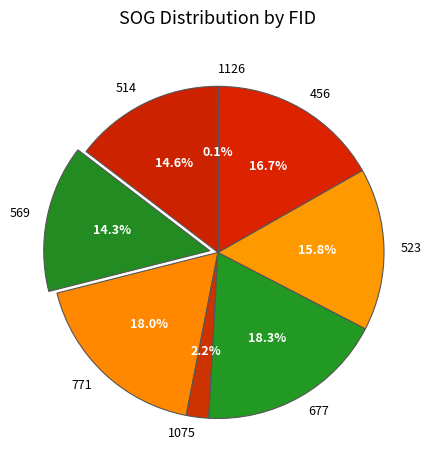

To the nearest percent, what is the difference between the largest and smallest slice percentages?

18%